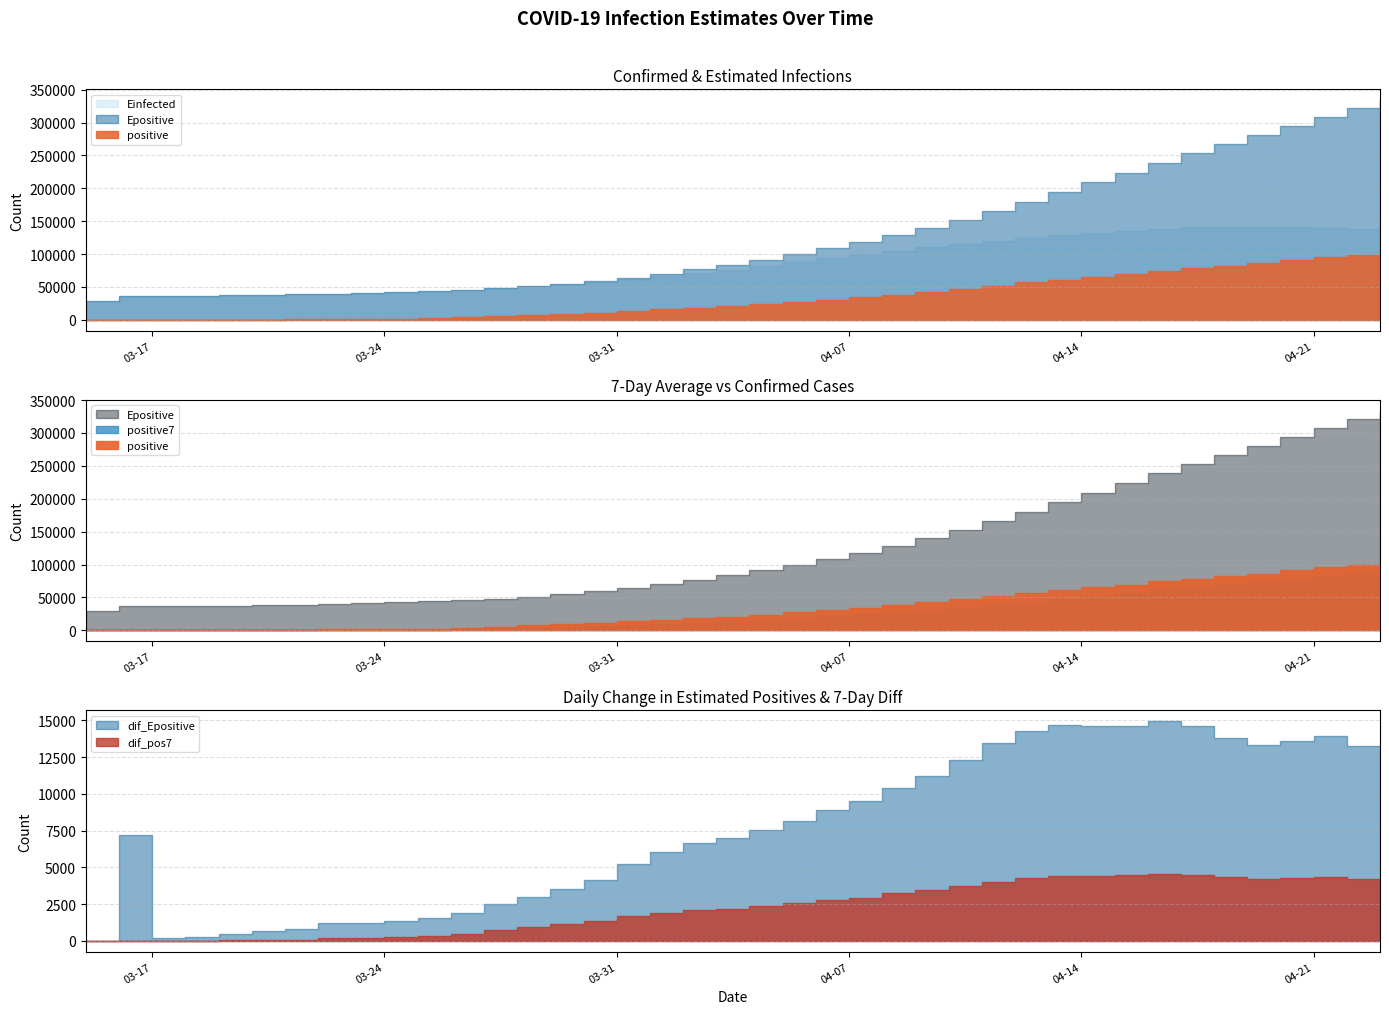

How many categories are shown in the chart?

40